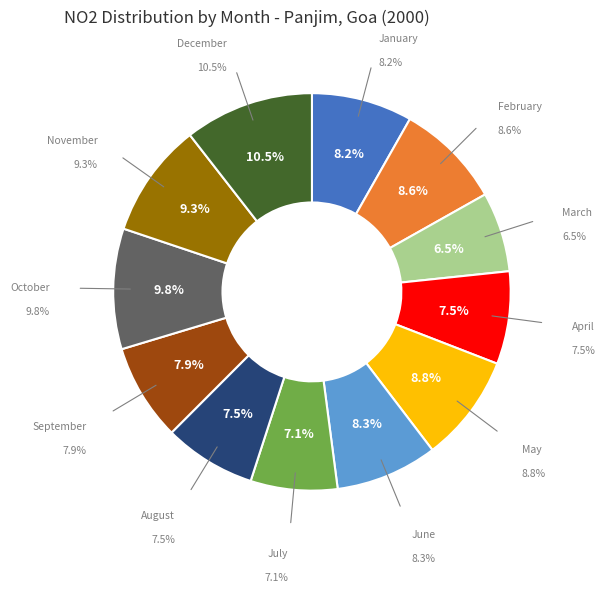

To the nearest percent, what is the average slice percentage?

8%